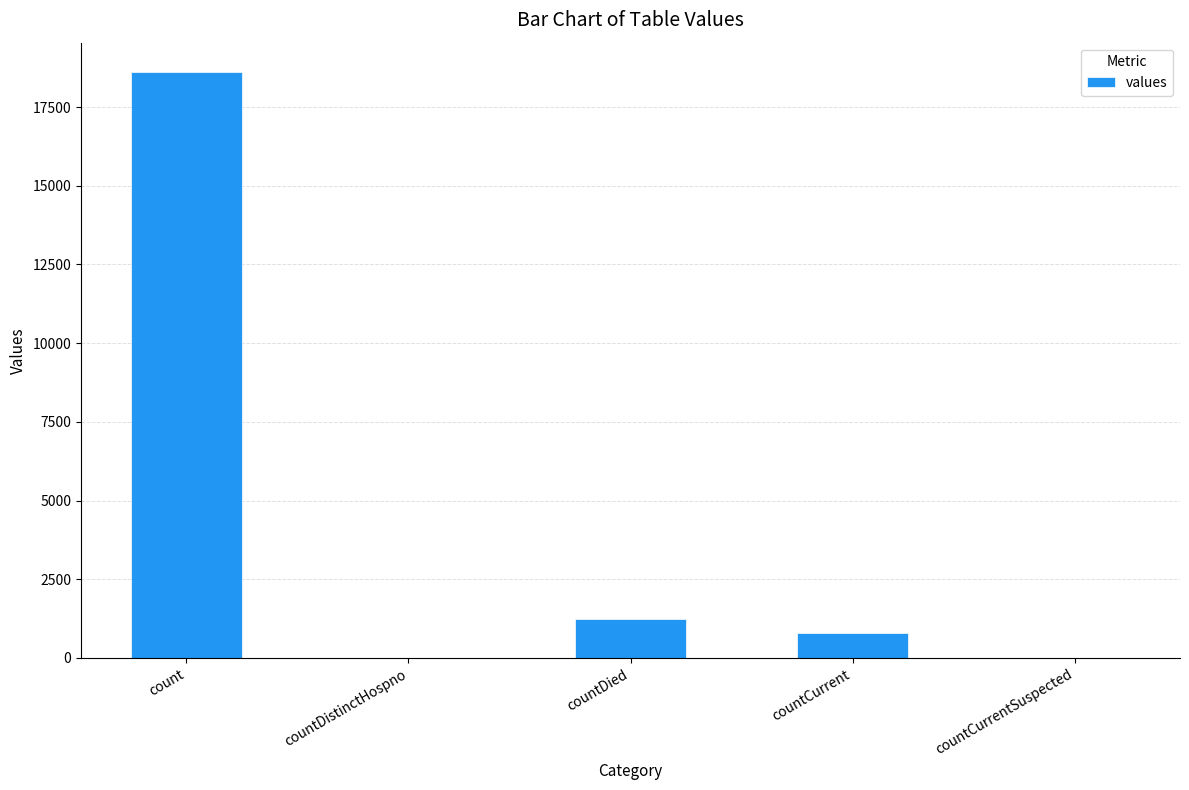

What is the sum of all values?

20654